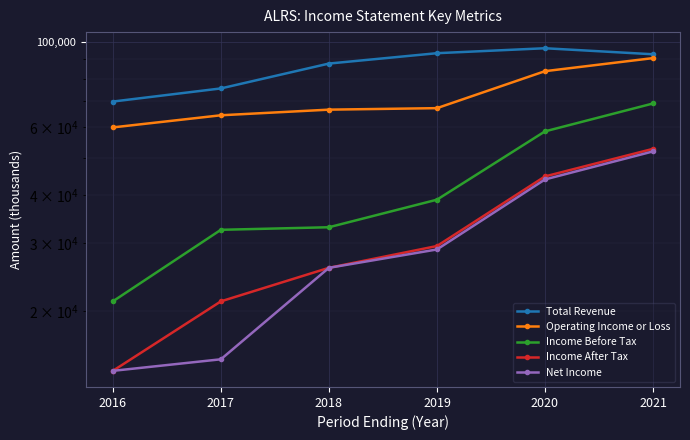

Which category has the highest value in the Income After Tax series?

2021